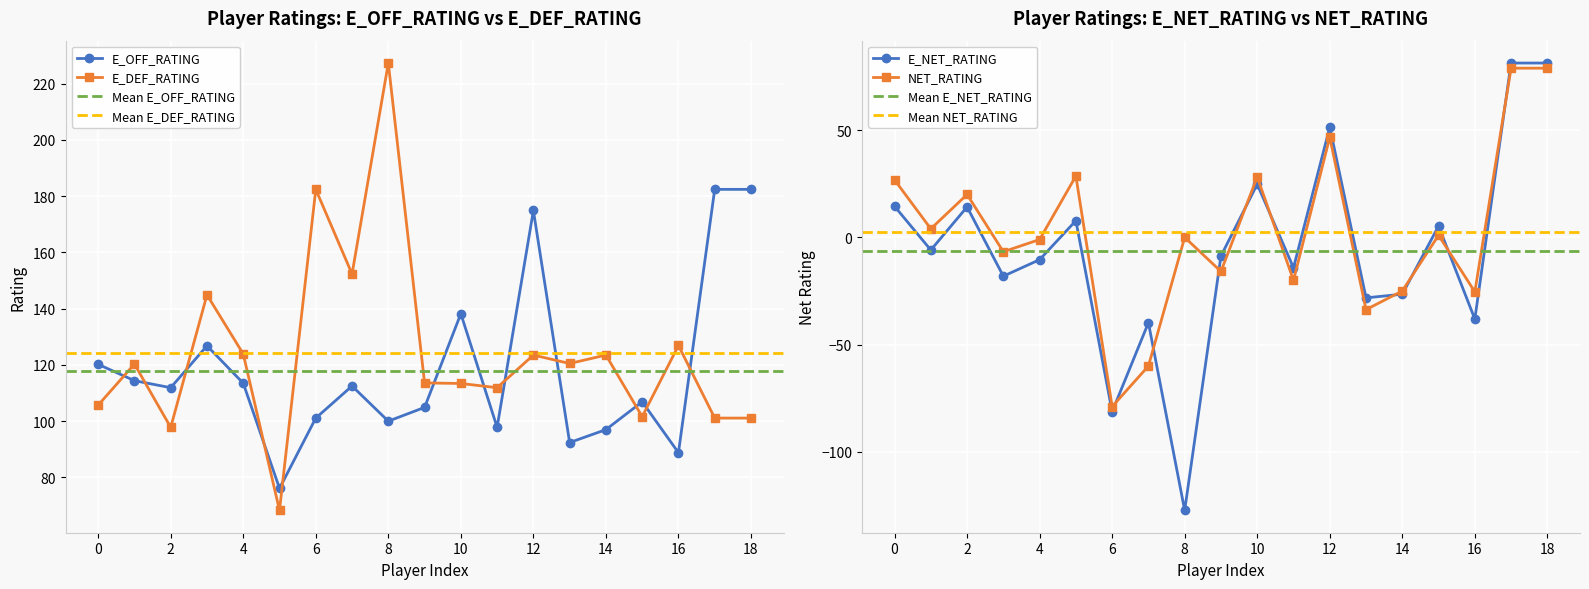

How many series are shown in this chart?

4